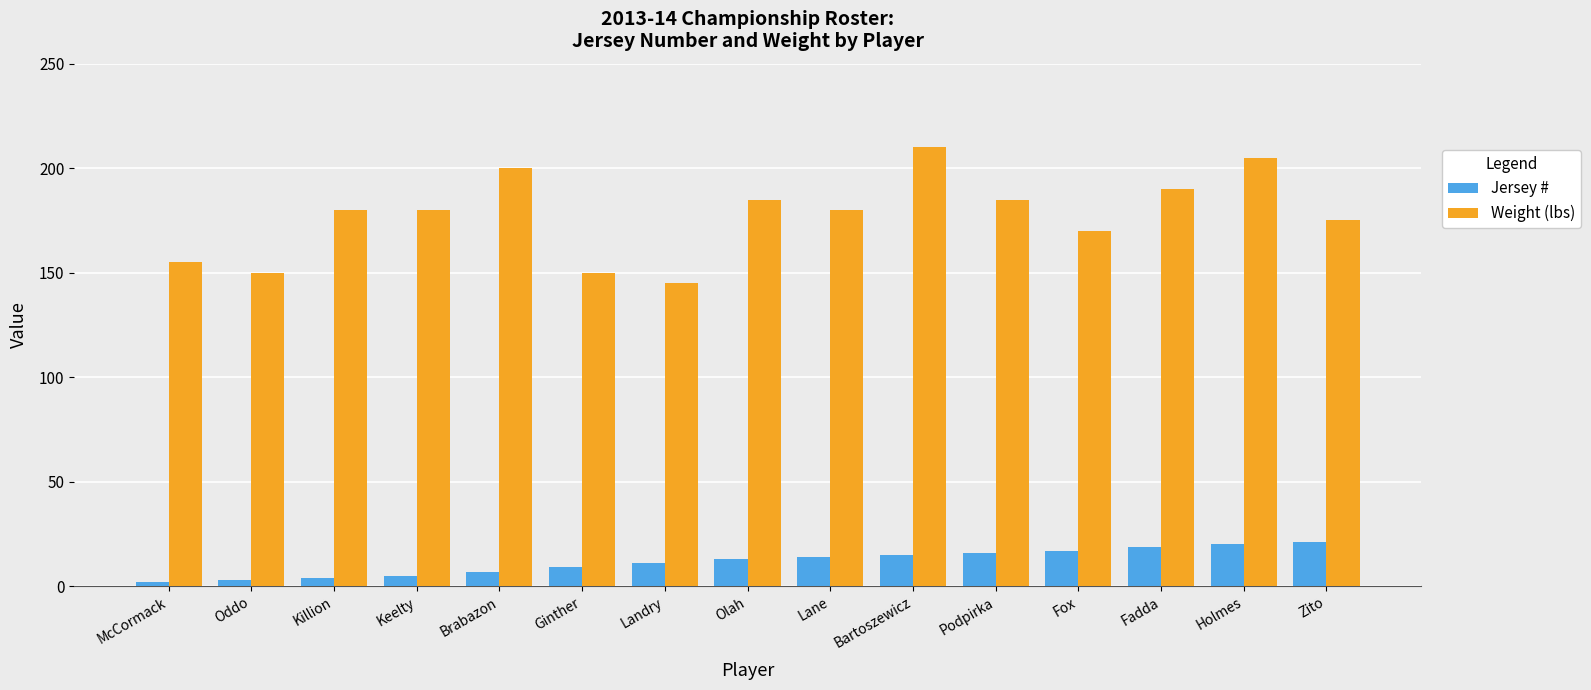

How many bars are there in each group?

2